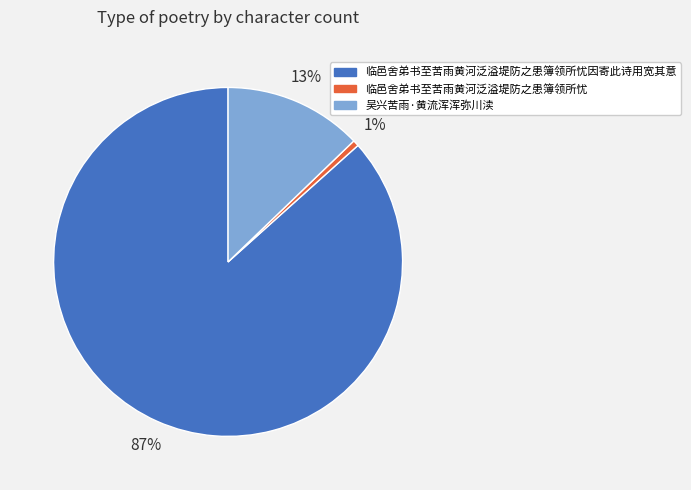

To the nearest percent, what percentage of the pie is 吴兴苦雨·黄流浑浑弥川渎?

13%